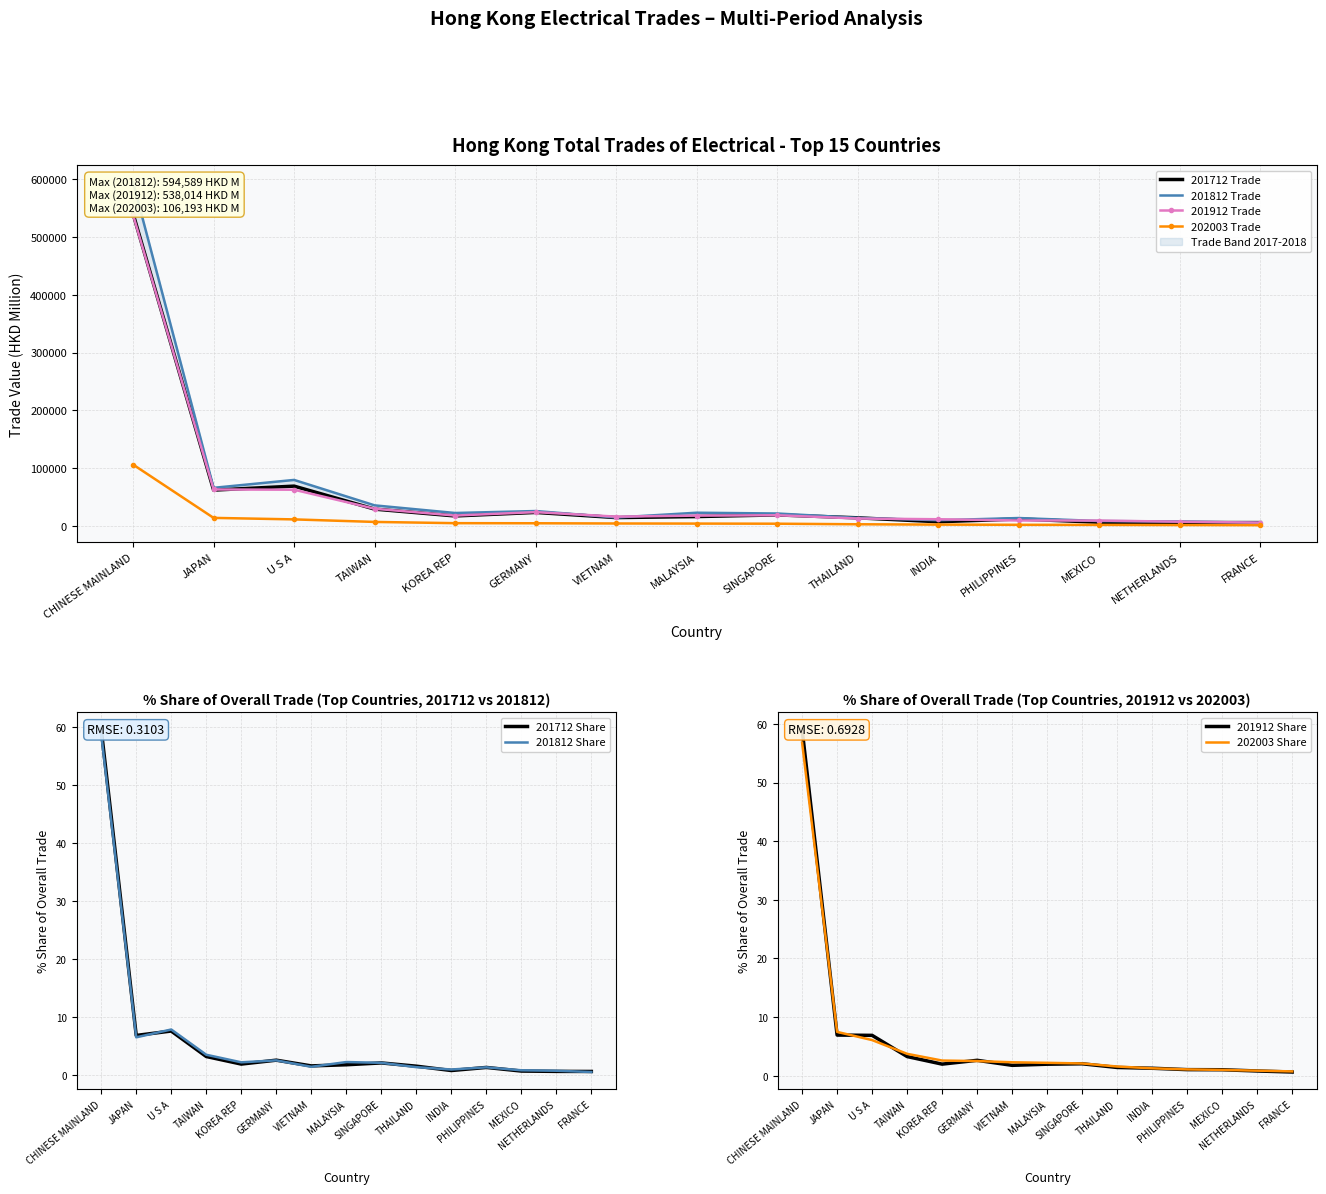

What are all the series names shown in the legend?

201712 Trade, 201812 Trade, 201912 Trade, 202003 Trade